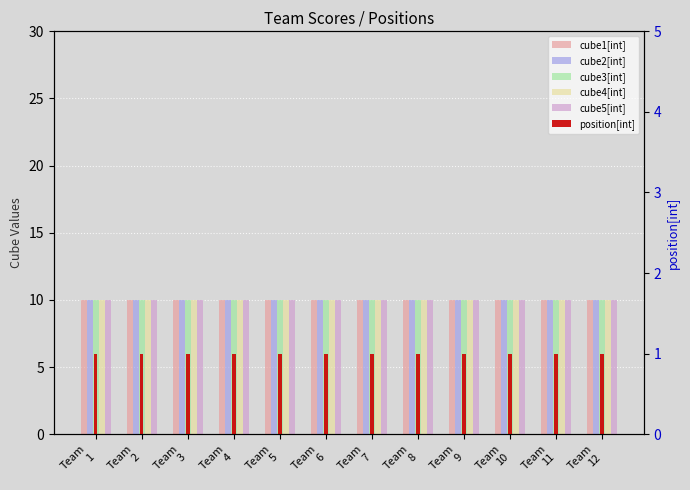

The value of position[int] at Team
1 is 2. True or false?

False